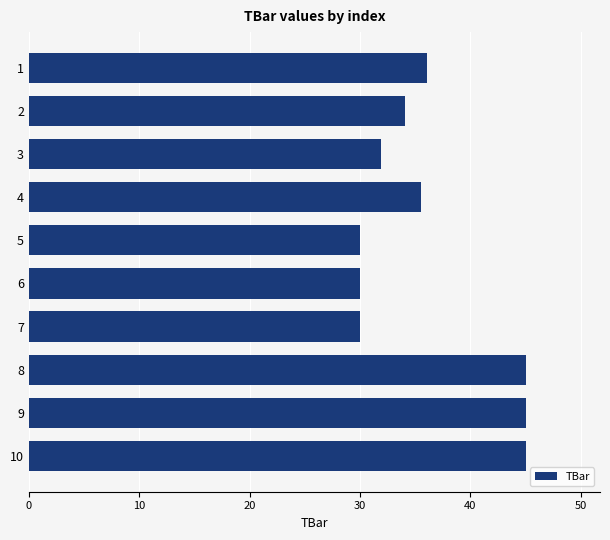

How many distinct data groups are displayed?

1